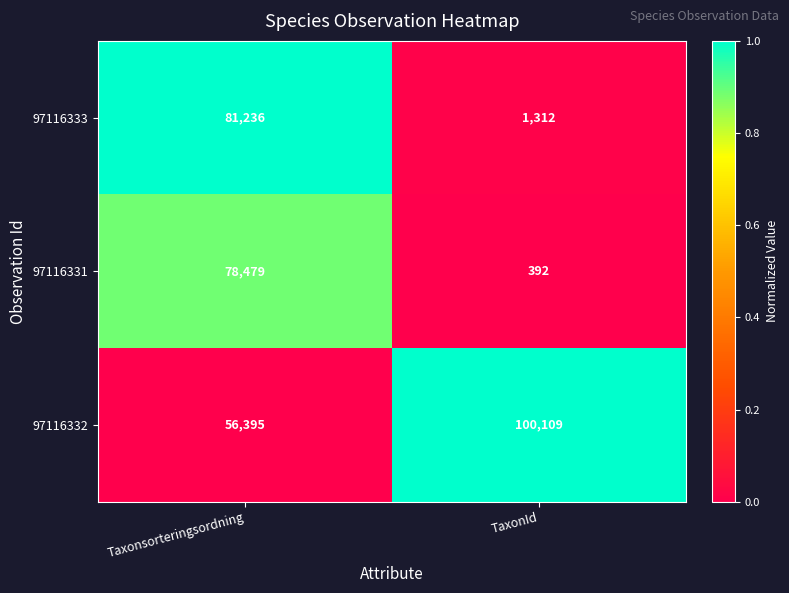

What is the difference between the highest and lowest values at TaxonId?

99717